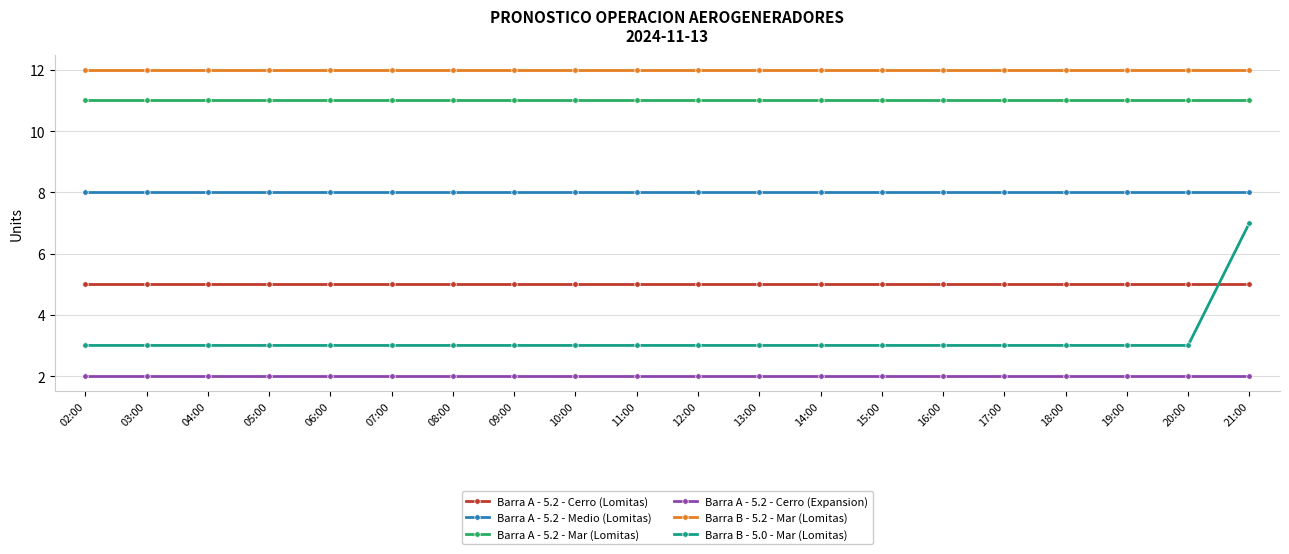

What are all the series names shown in the legend?

Barra A - 5.2 - Cerro (Lomitas), Barra A - 5.2 - Medio (Lomitas), Barra A - 5.2 - Mar (Lomitas), Barra A - 5.2 - Cerro (Expansion), Barra B - 5.2 - Mar (Lomitas), Barra B - 5.0 - Mar (Lomitas)